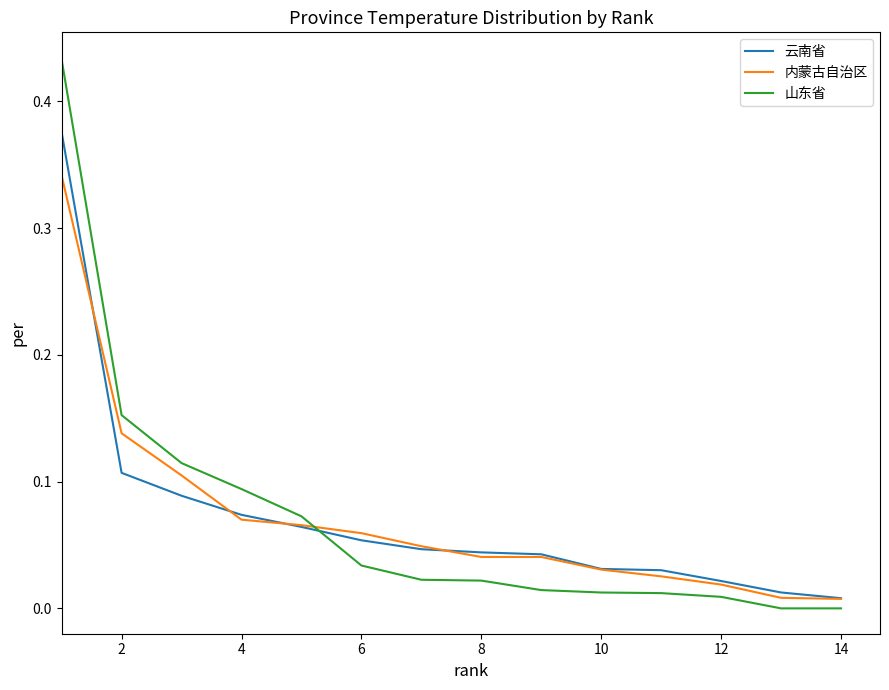

True or false: 内蒙古自治区 has more than 1 points higher than both neighbors.

False